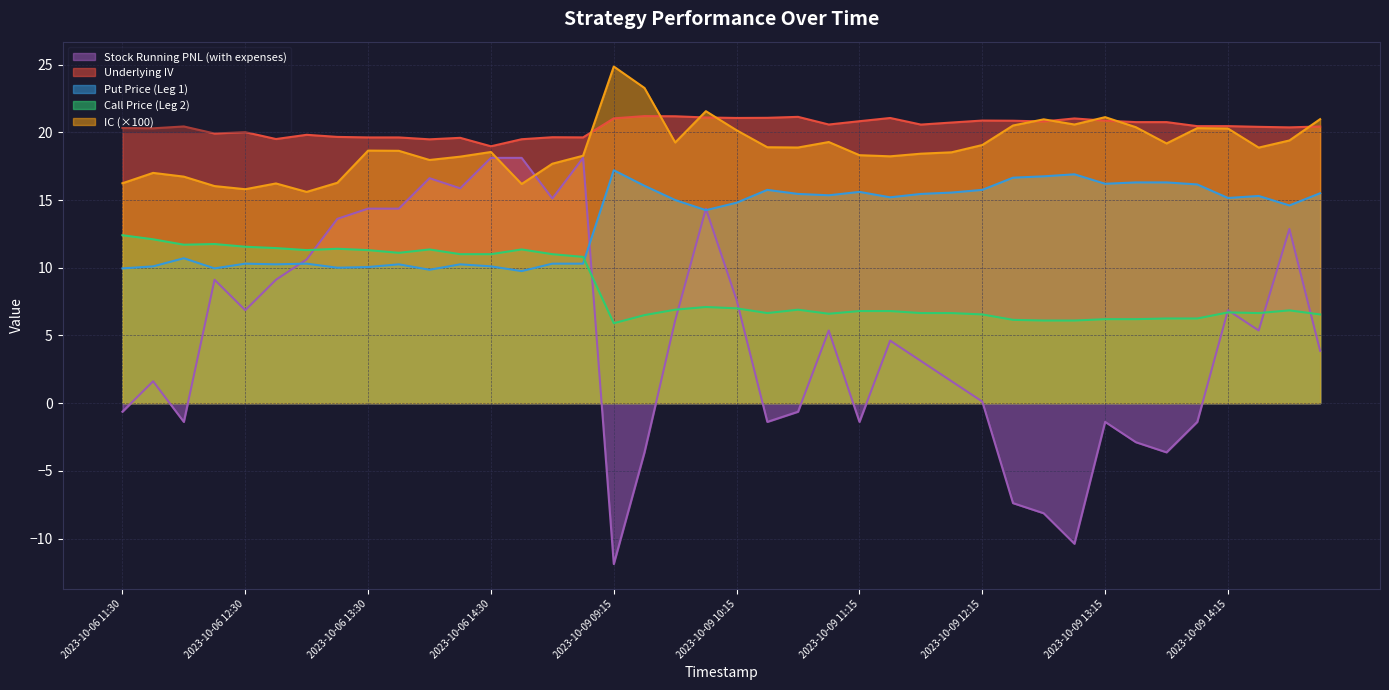

Does the chart display data point markers on the line(s)?

No